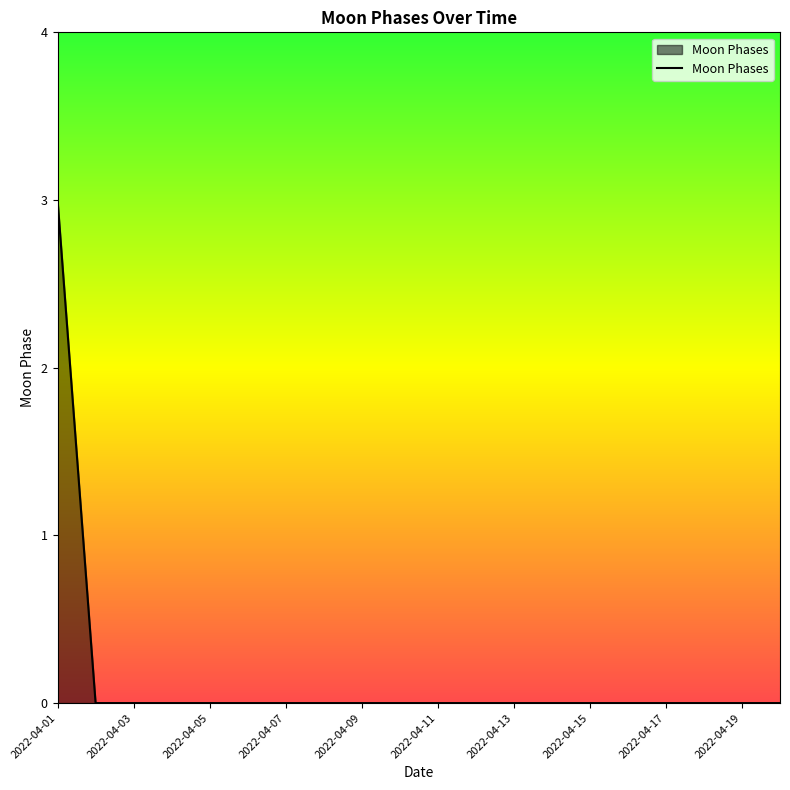

What is the sum of all values?

3